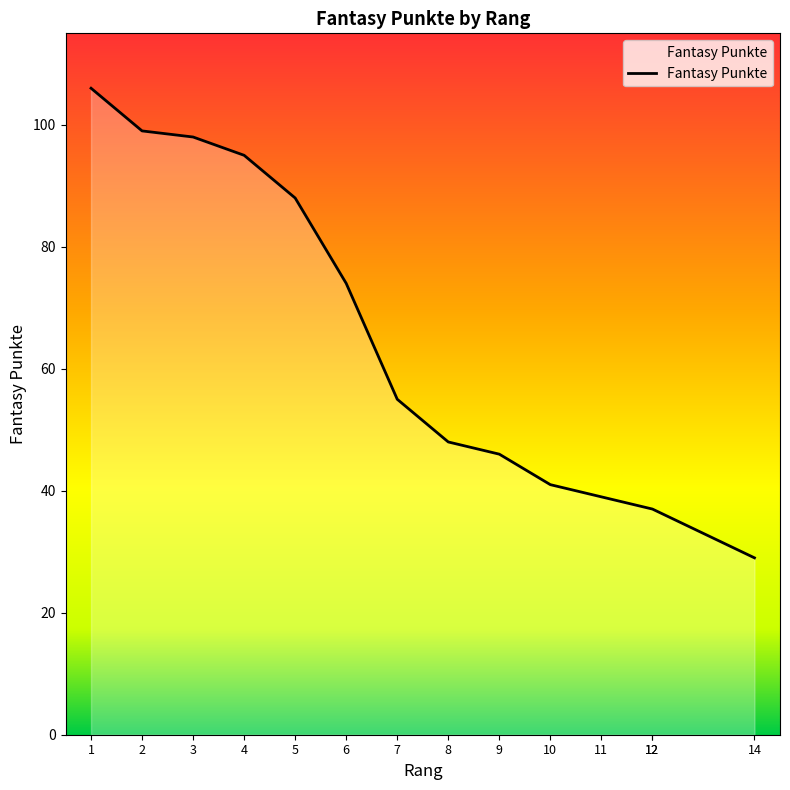

Between 2 and 14, which is larger?

2